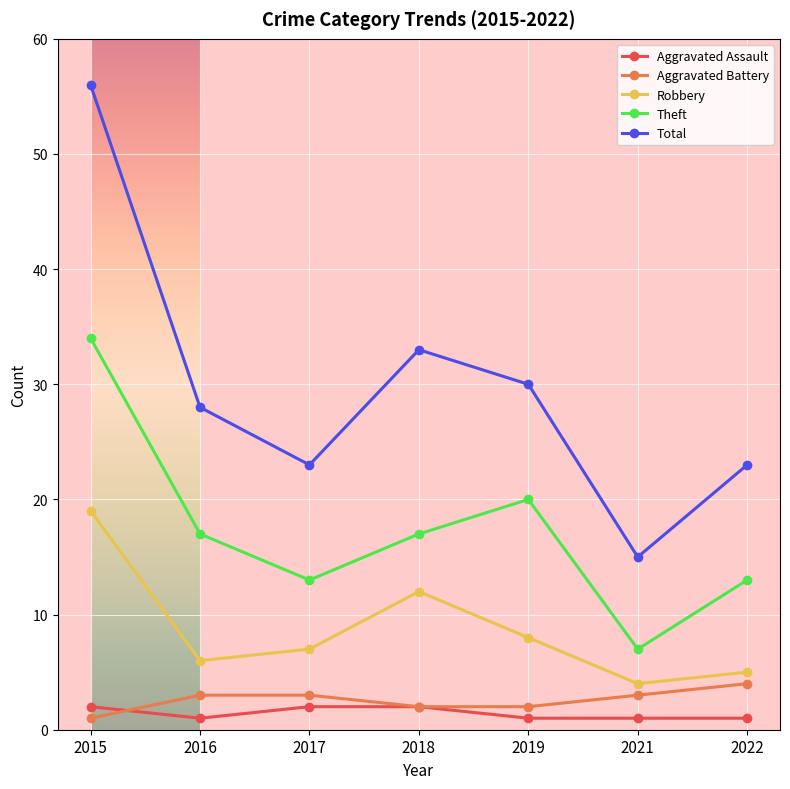

What is the maximum value for Robbery?

19